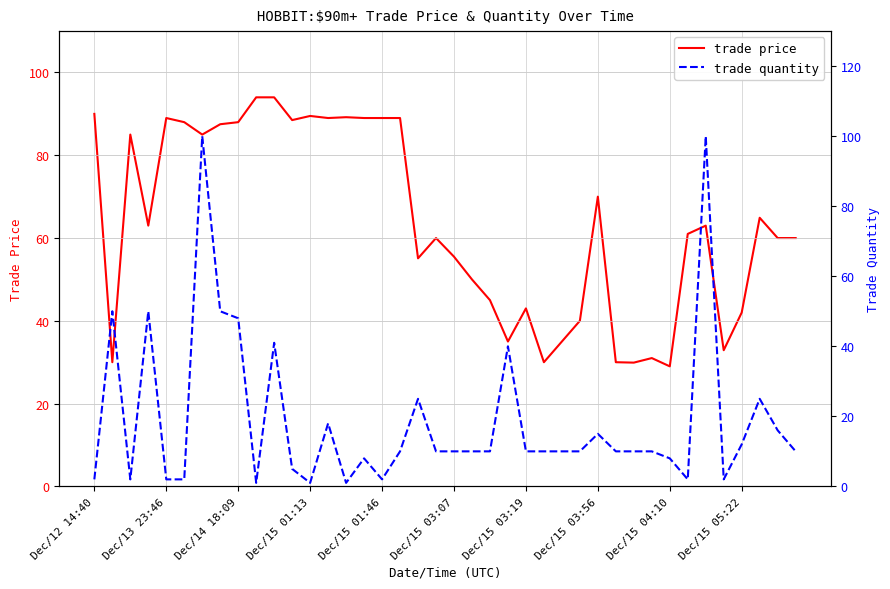

How many lines are shown in the chart?

2